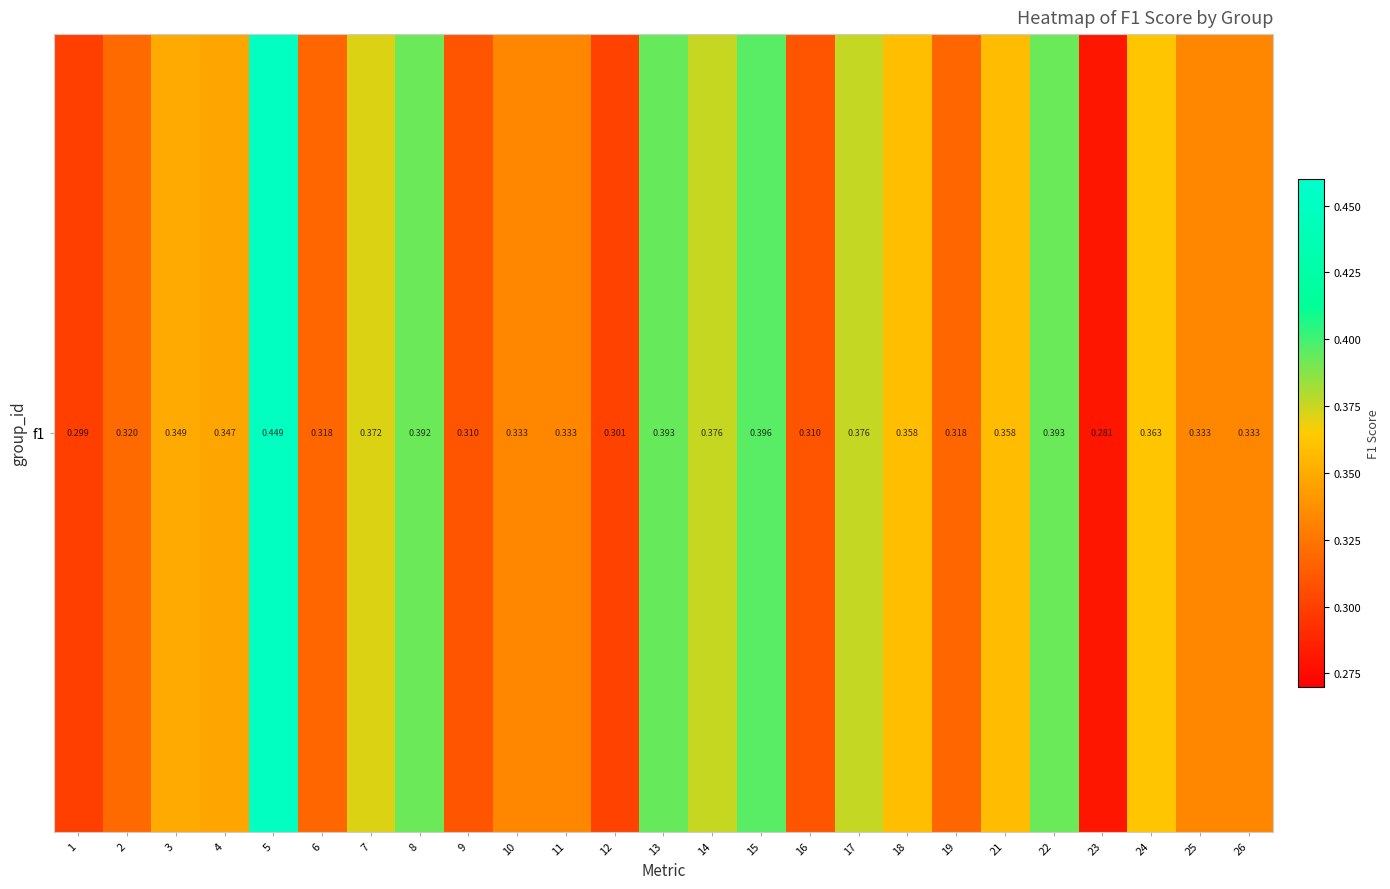

Reading left to right, list all the values displayed in this chart.

0.3	0.3	0.3	0.3	0.4	0.3	0.4	0.4	0.3	0.3	0.3	0.3	0.4	0.4	0.4	0.3	0.4	0.4	0.3	0.4	0.4	0.3	0.4	0.3	0.3